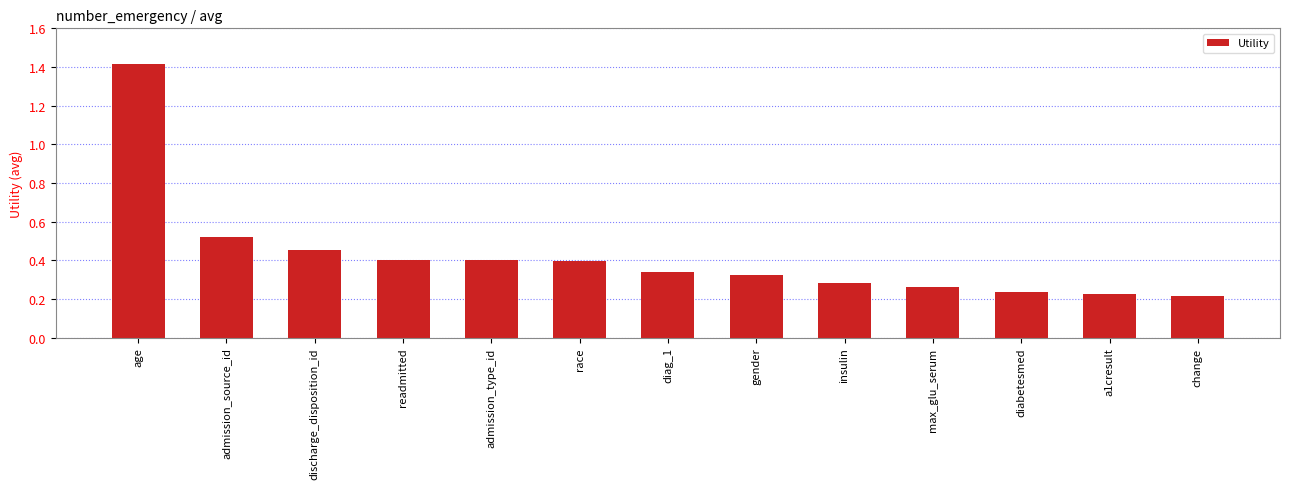

What is the maximum value shown in the chart?

1.4